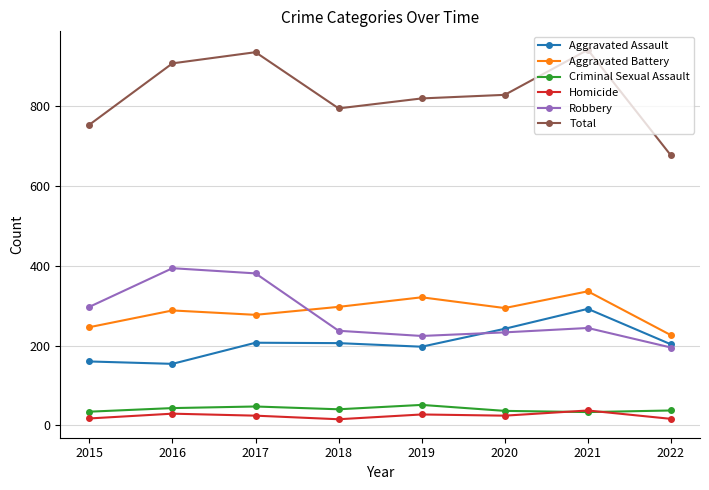

True or false: Criminal Sexual Assault and Aggravated Battery intersect in this chart.

False